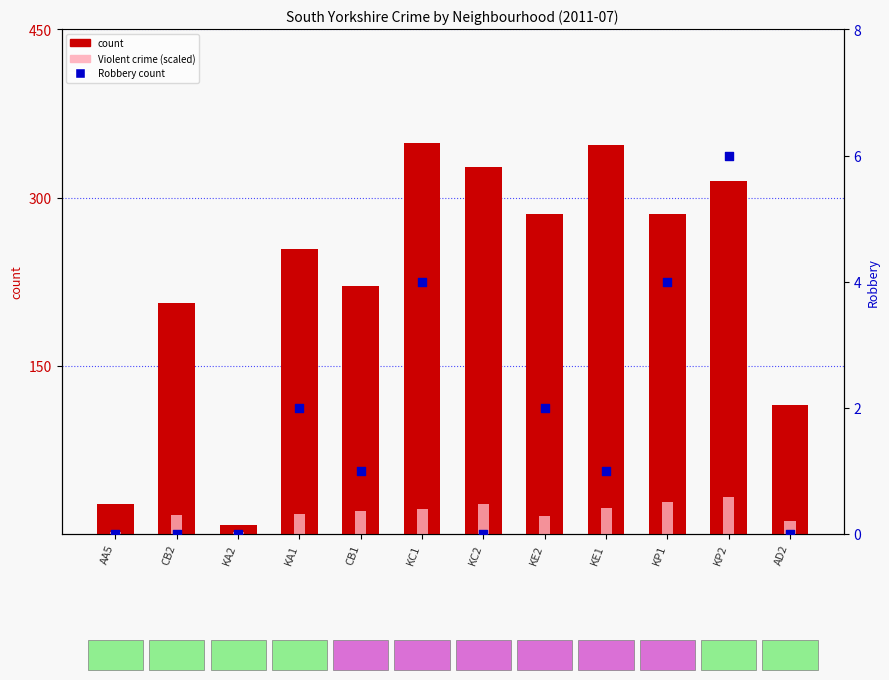

At how many categories does at least one series exceed 56?

10